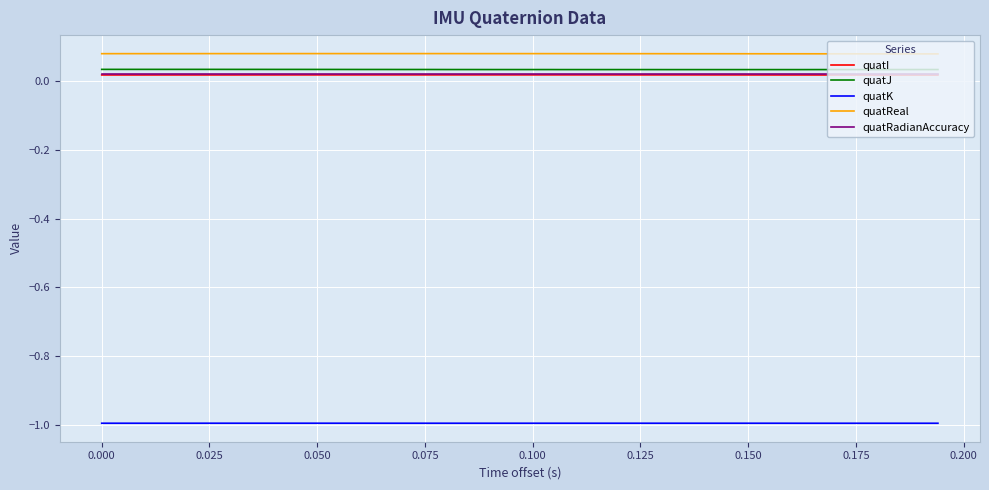

True or false: quatRadianAccuracy and quatReal cross at least once.

False